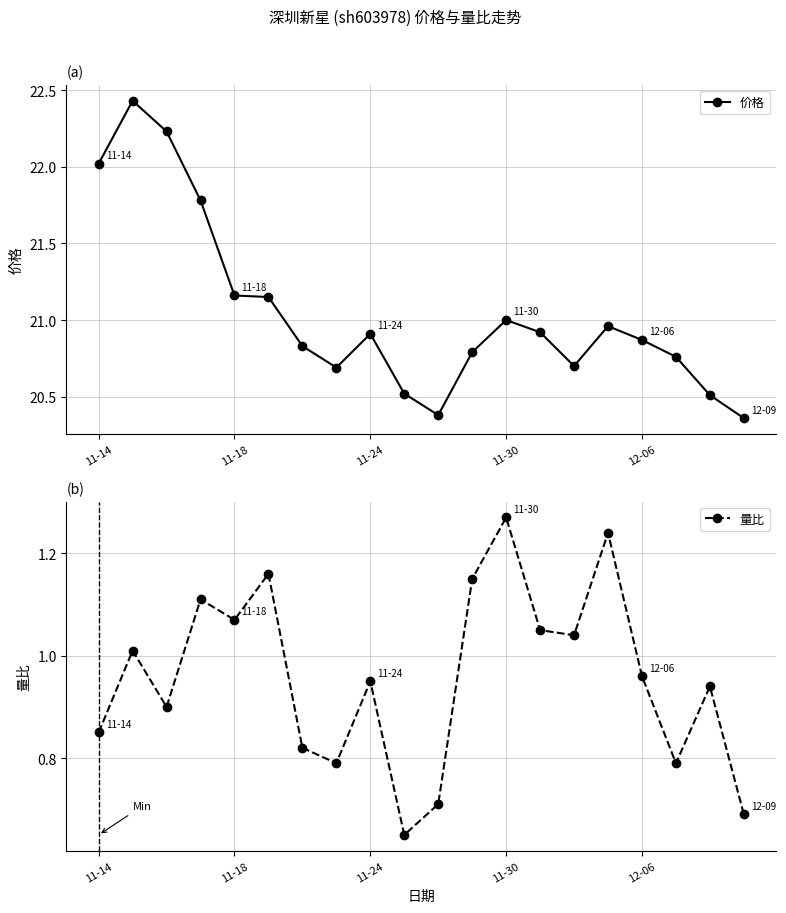

Reading left to right, extract all data points from this chart.

价格: 22.0	22.4	22.2	21.8	21.2	21.1	20.8	20.7	20.9	20.5	20.4	20.8	21.0	20.9	20.7	21.0	20.9	20.8	20.5	20.4
量比: 0.8	1.0	0.9	1.1	1.1	1.2	0.8	0.8	0.9	0.7	0.7	1.1	1.3	1.1	1.0	1.2	1.0	0.8	0.9	0.7